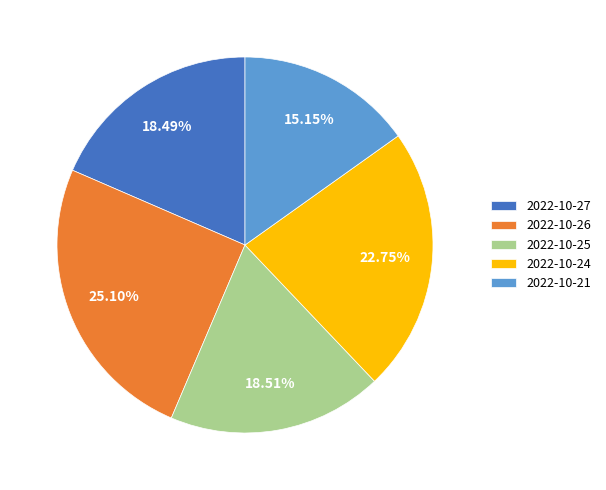

Is it true that 2022-10-25 is 30% of the pie?

False